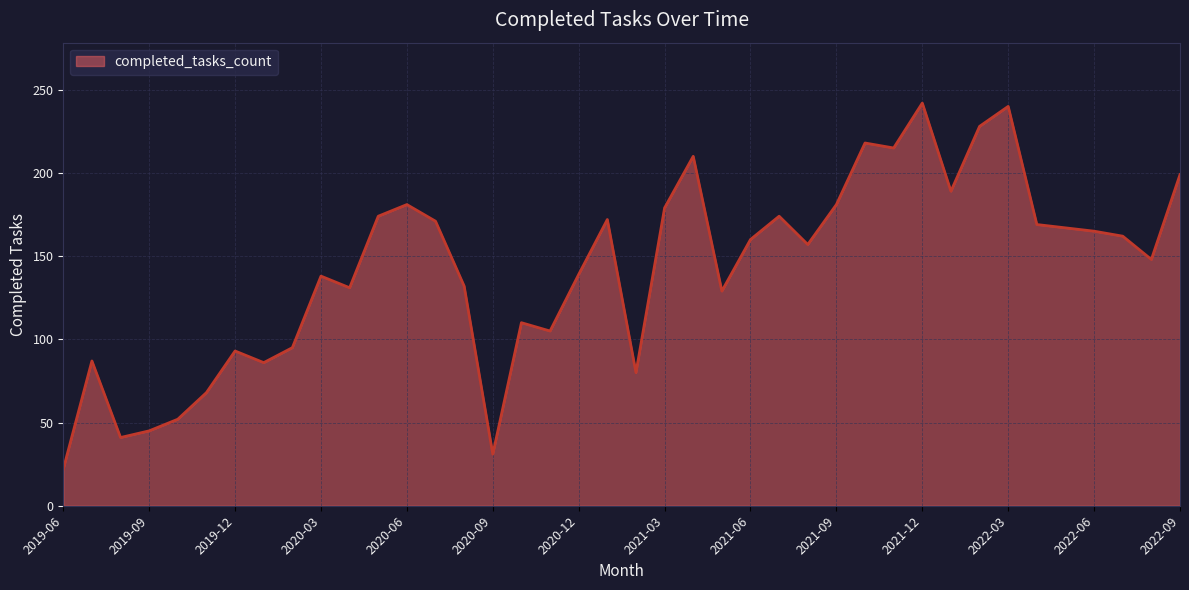

True or false: there are more than 1 points higher than both neighbors.

True